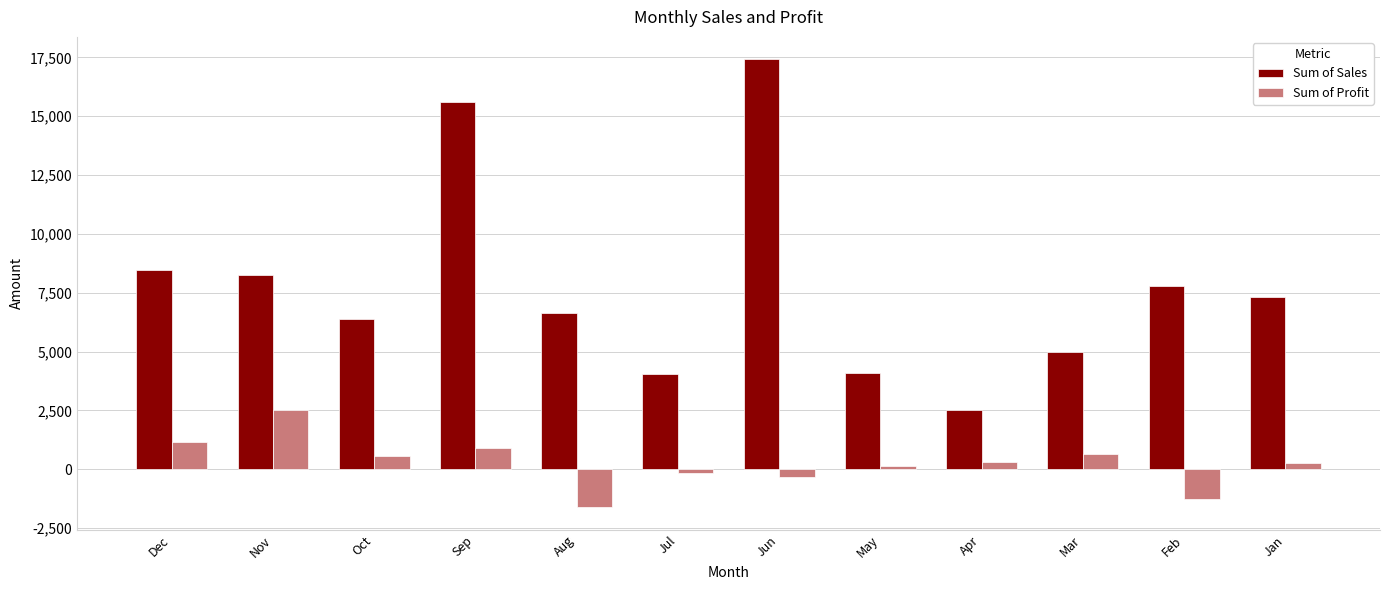

Is the value of Sum of Profit at Sep greater than the value of Sum of Sales at Sep?

No